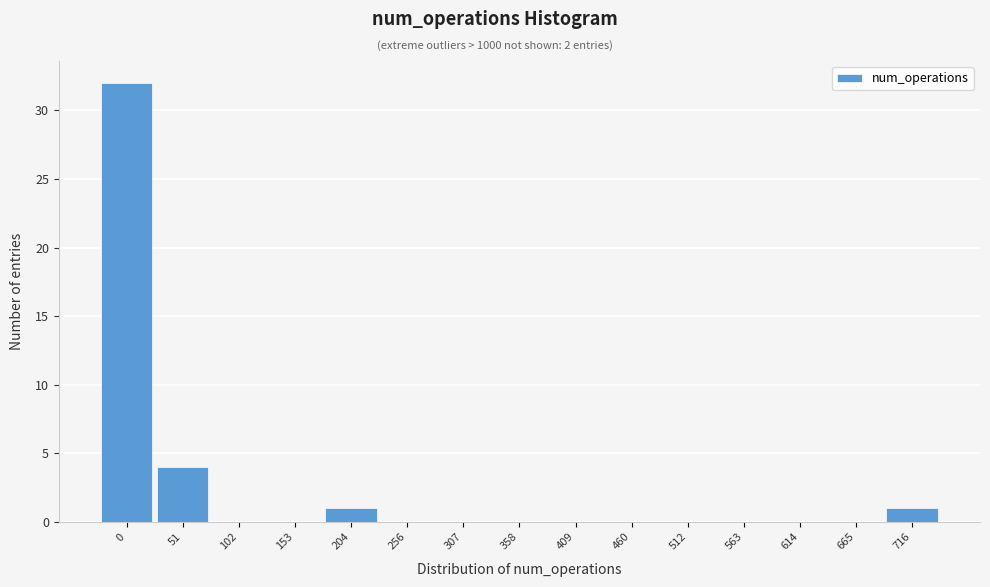

Reading right to left, what are all the values shown in this chart?

716=1	665=0	614=0	563=0	512=0	460=0	409=0	358=0	307=0	256=0	204=1	153=0	102=0	51=4	0=32